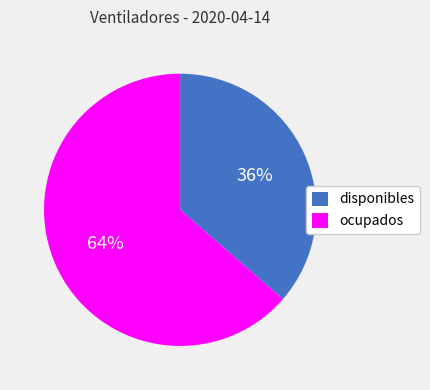

Does disponibles account for over 50% of the chart?

No